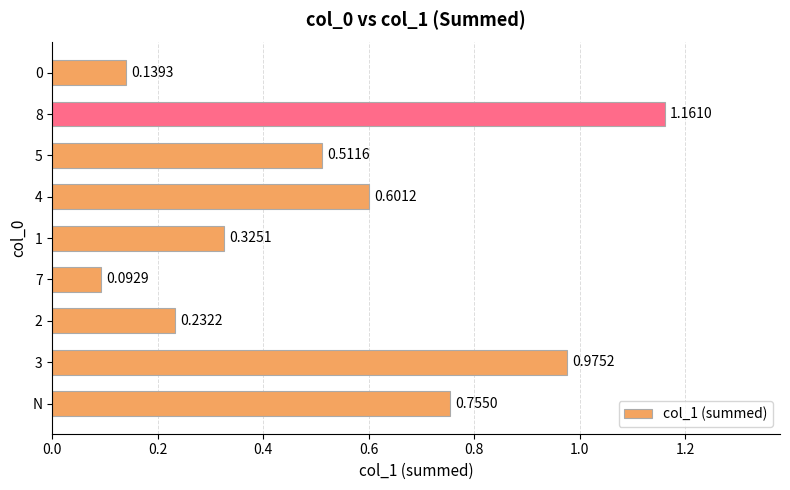

Which category has the highest value across all series?

8